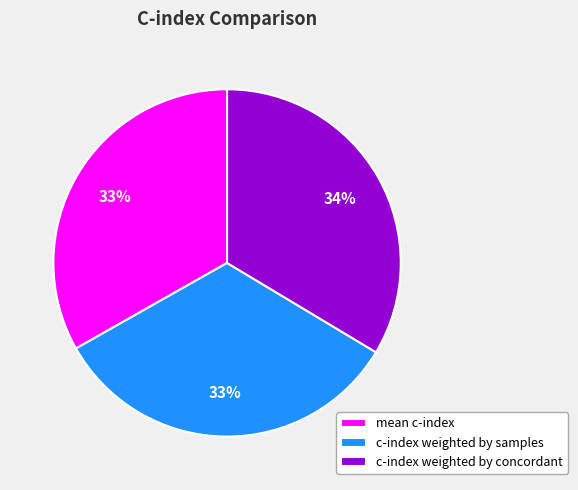

Count the number of slices in the pie.

3